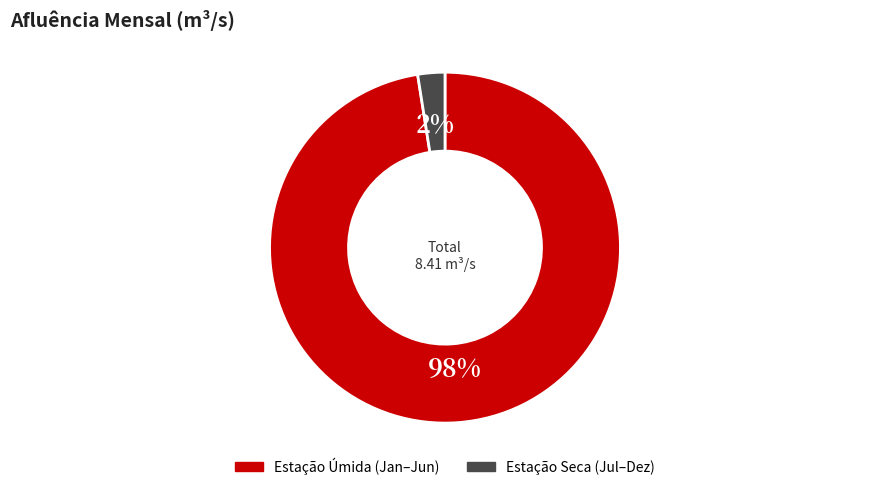

Is there any slice that represents more than half of the pie?

Yes